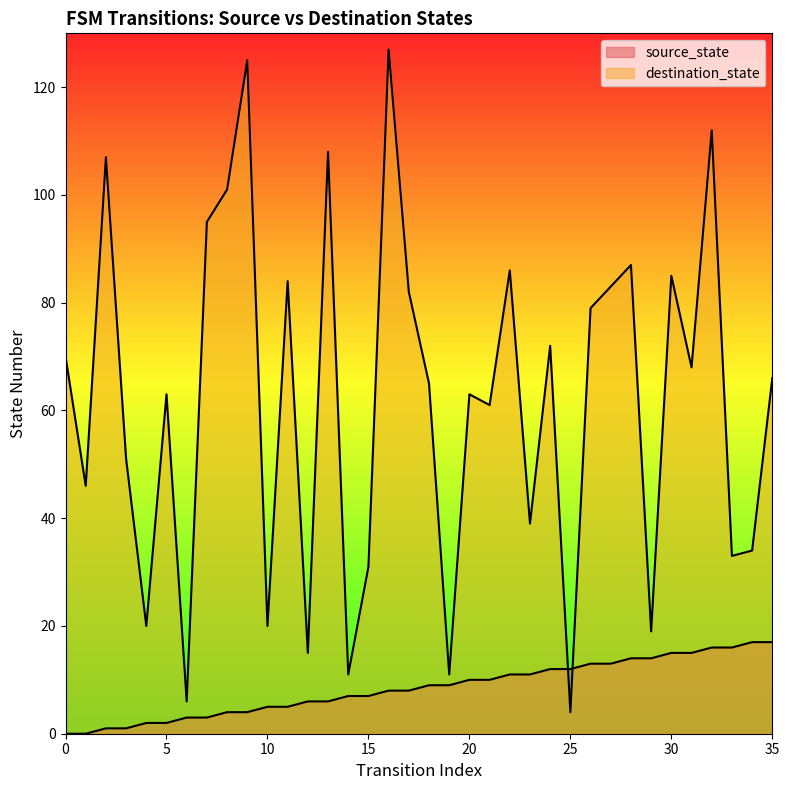

True or false: source_state has more than 1 interior local peaks.

False